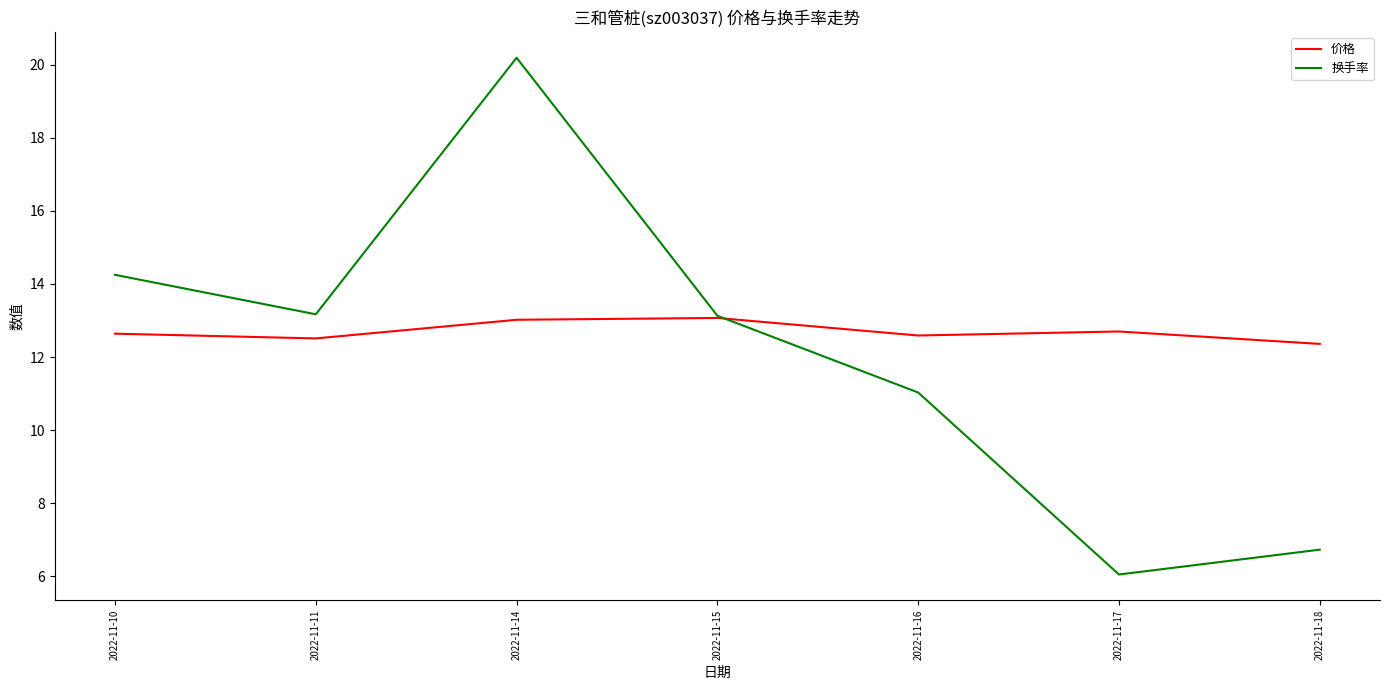

True or false: 换手率 and 价格 intersect in this chart.

True